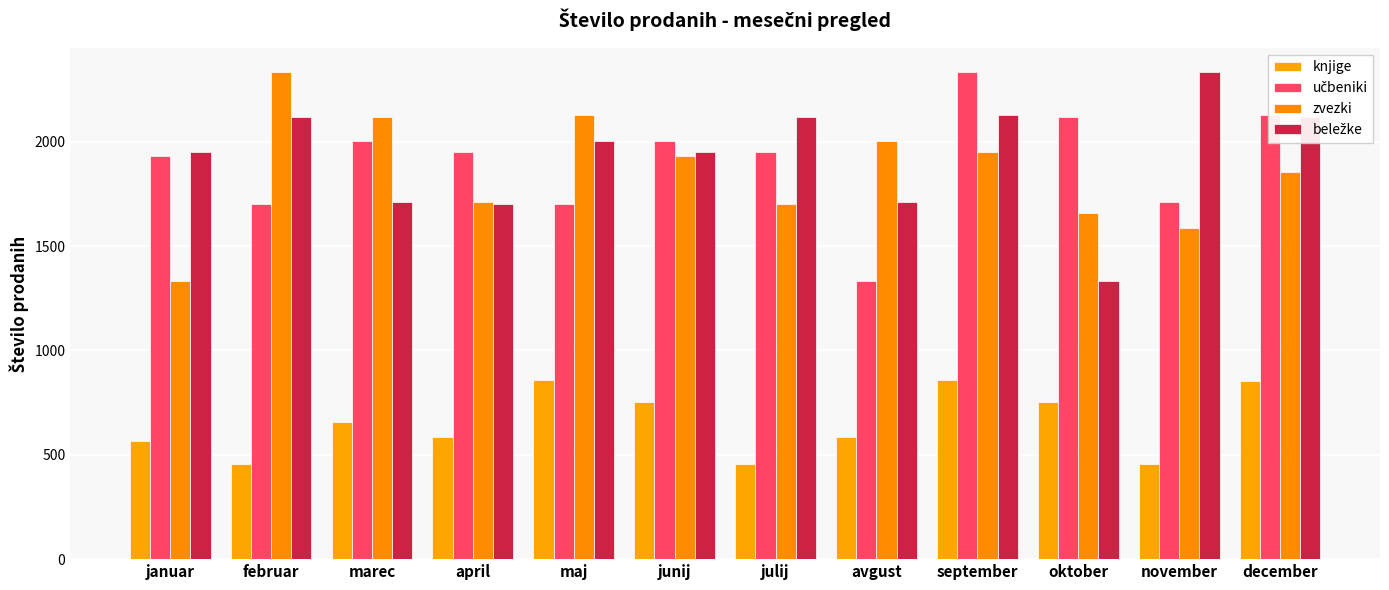

What is the value of the učbeniki bar at the 4th from the left?

1952